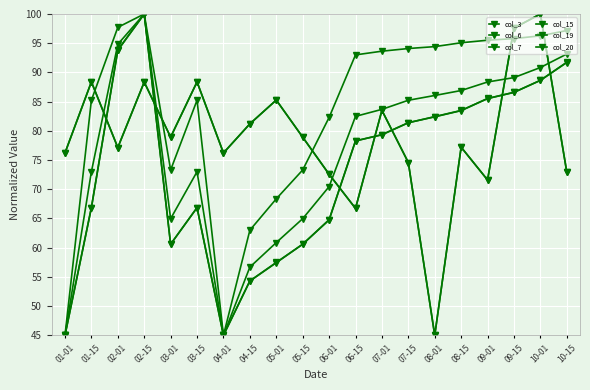

At which label is col_20 closest to 72?

03-01